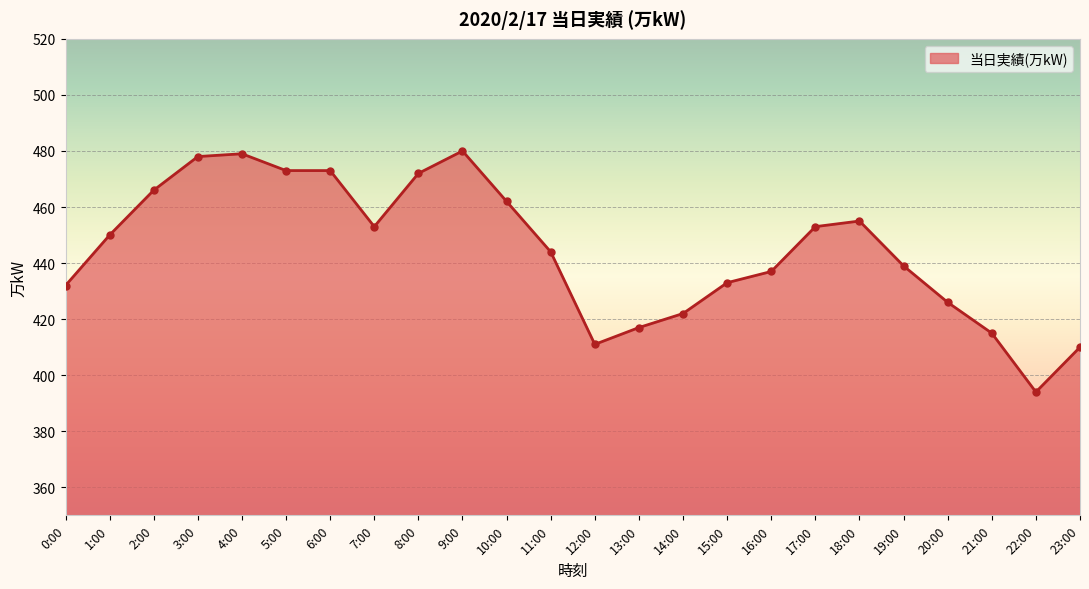

Does the chart have visible grid lines?

Yes